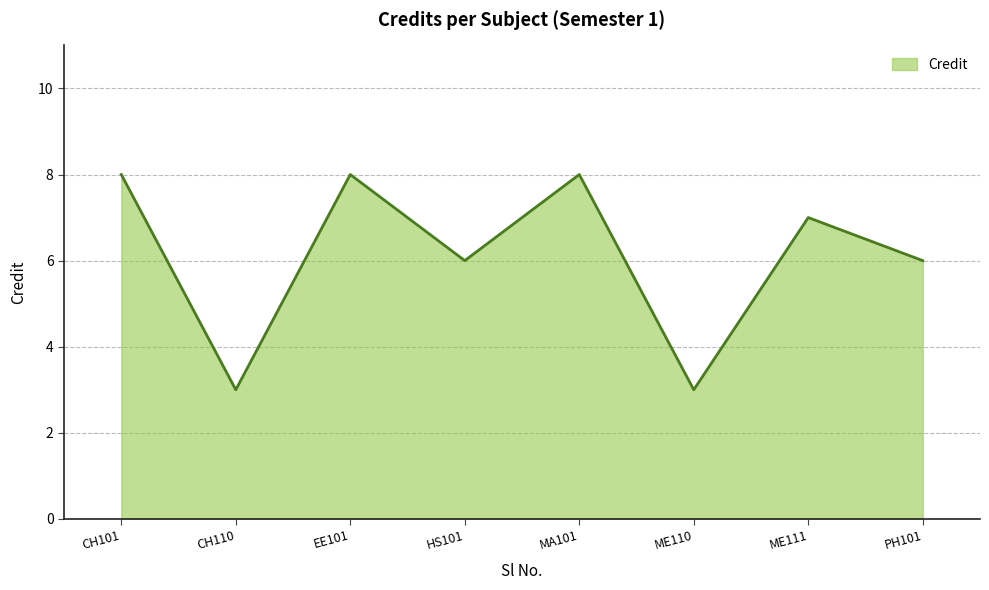

Reading left to right, what are all the values shown in this chart?

8	3	8	6	8	3	7	6